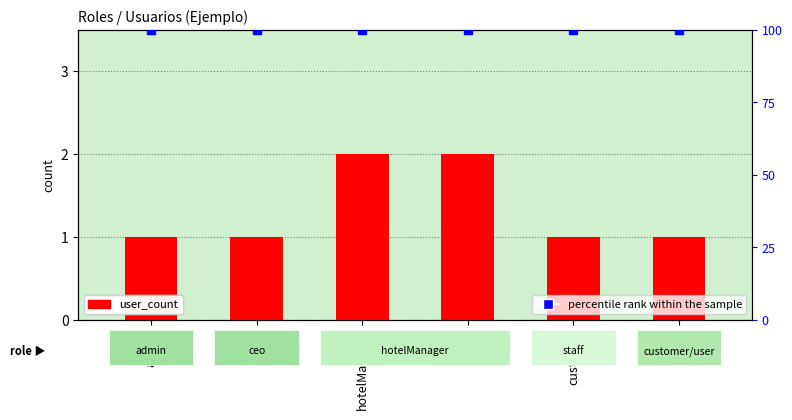

At how many categories does at least one series exceed 2?

6